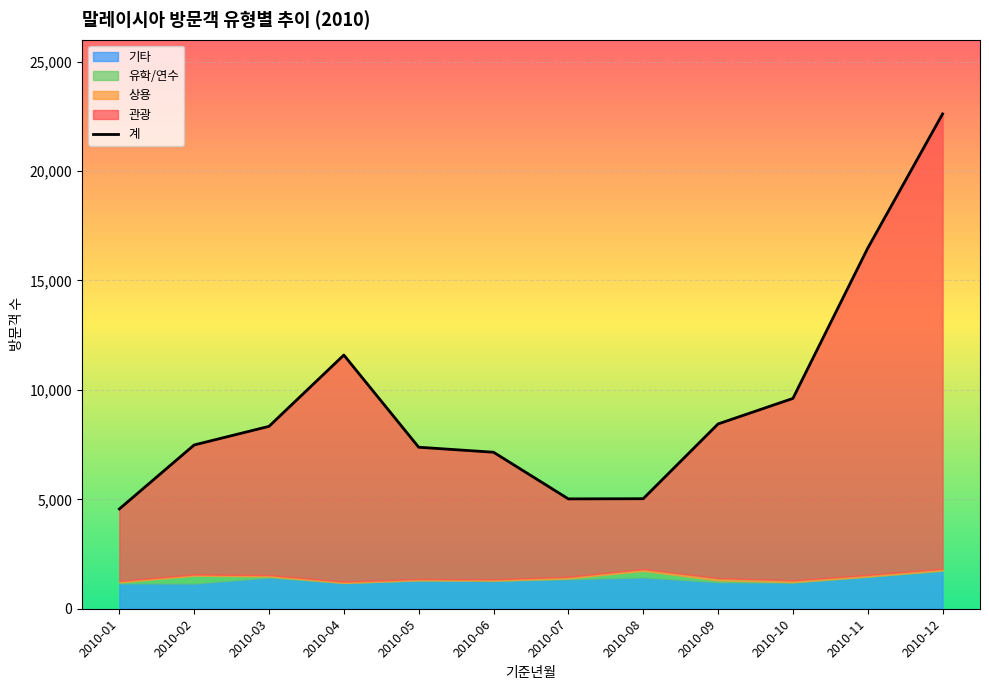

At which category is the sum across all series the highest?

2010-12